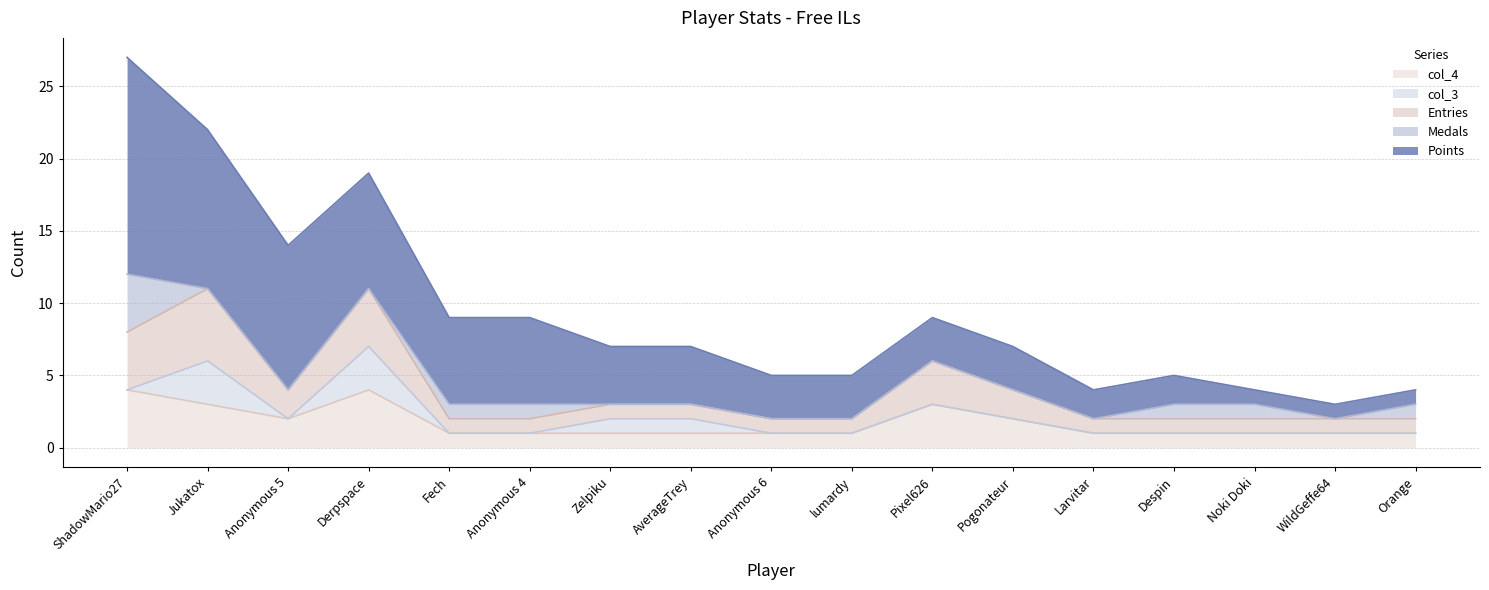

What is the difference between the maximum and minimum values in the Medals series?

4